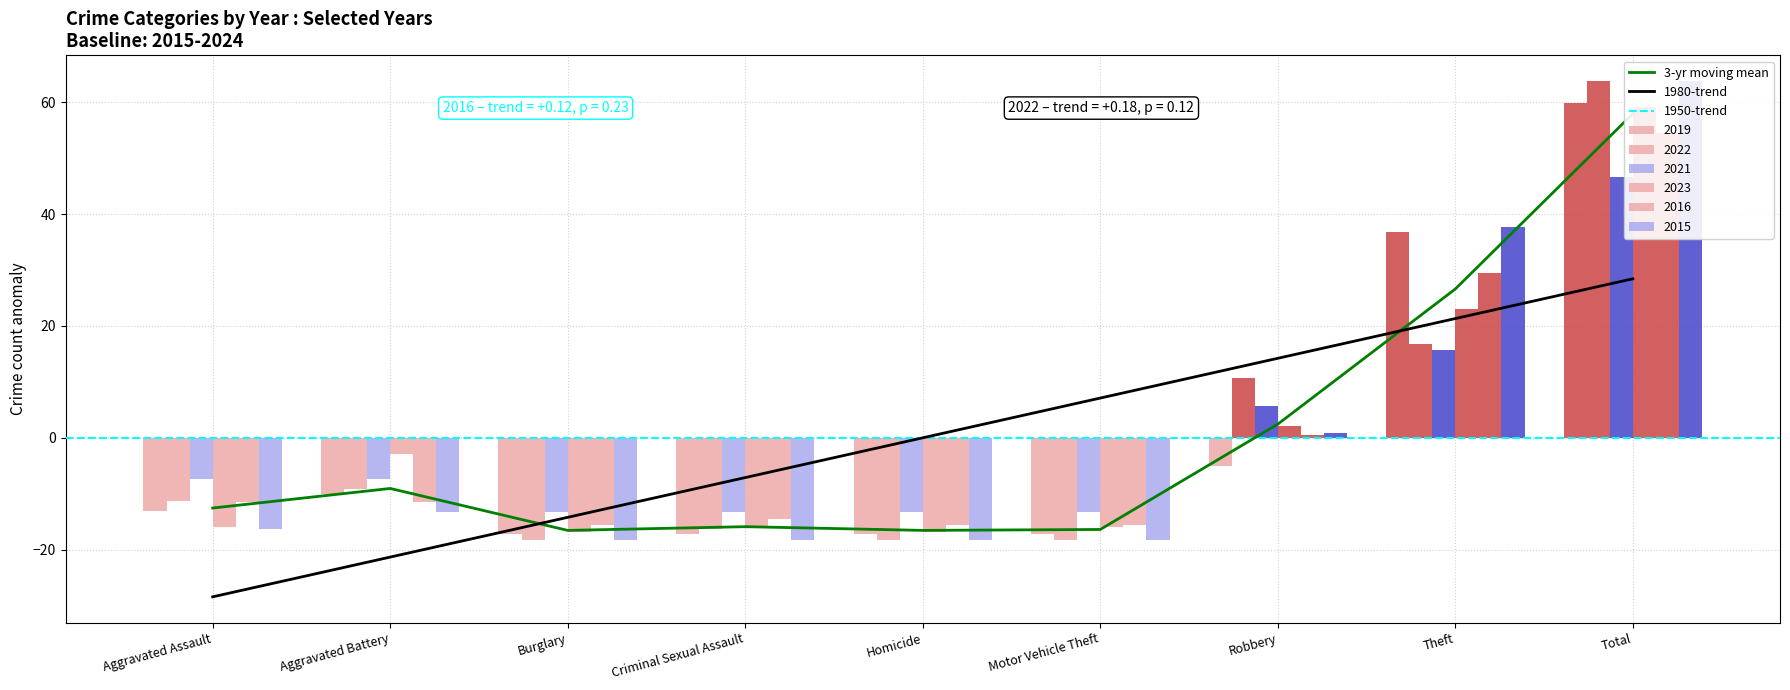

At Aggravated Assault, list the series in order from largest to smallest.

2021, 2022, 2016, 2019, 2023, 2015